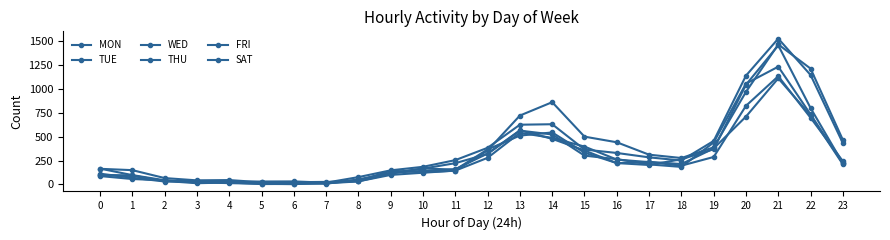

How many lines are shown in the chart?

6